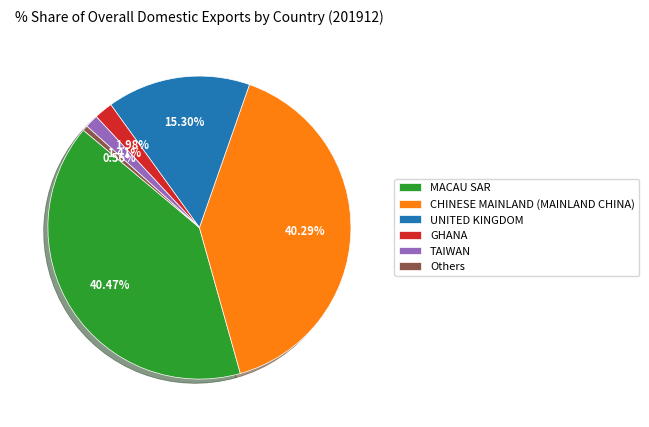

How many slices are in this pie chart?

6